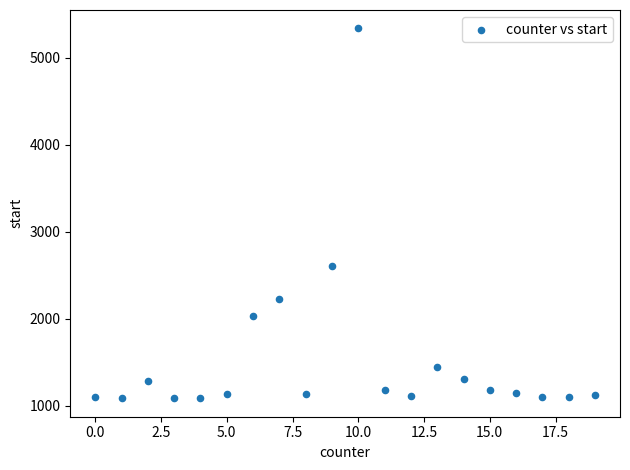

What is the range of Y values (max minus min)?

4250